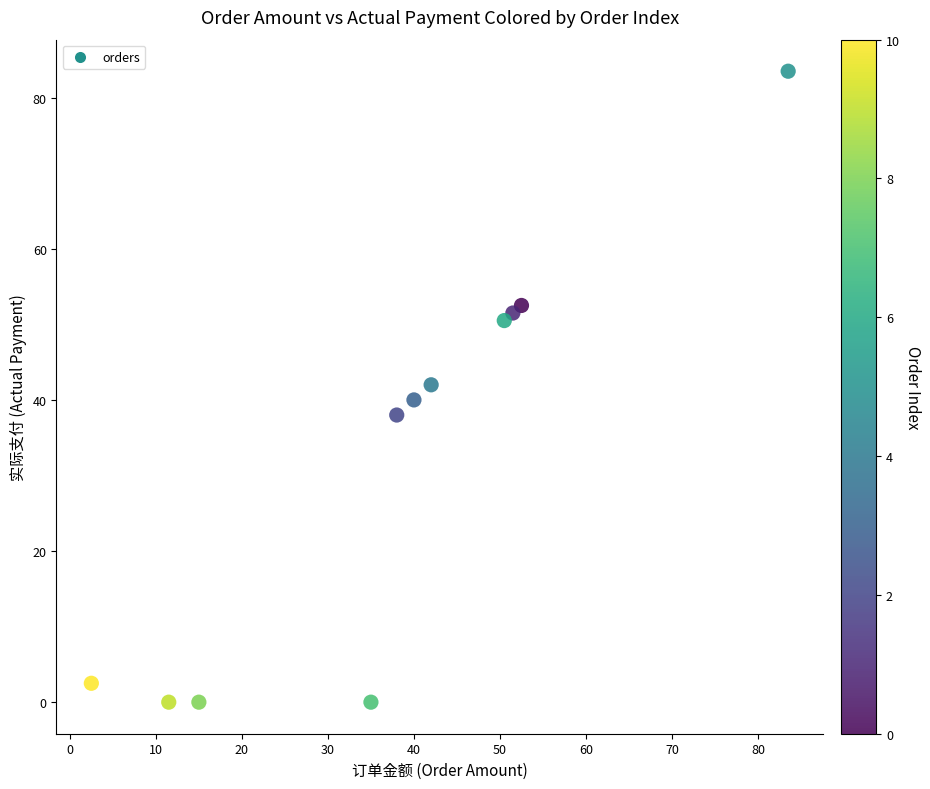

What is the range of Y values (max minus min)?

83.5